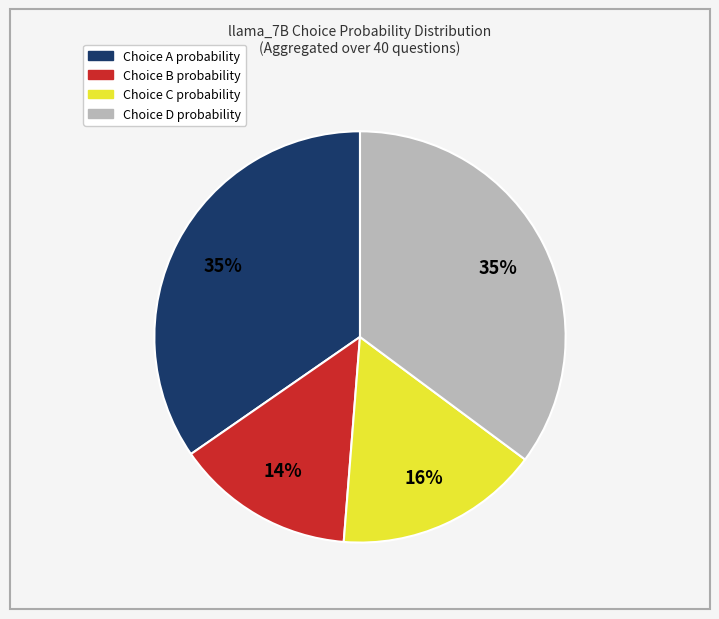

Is there any slice that represents more than half of the pie?

No